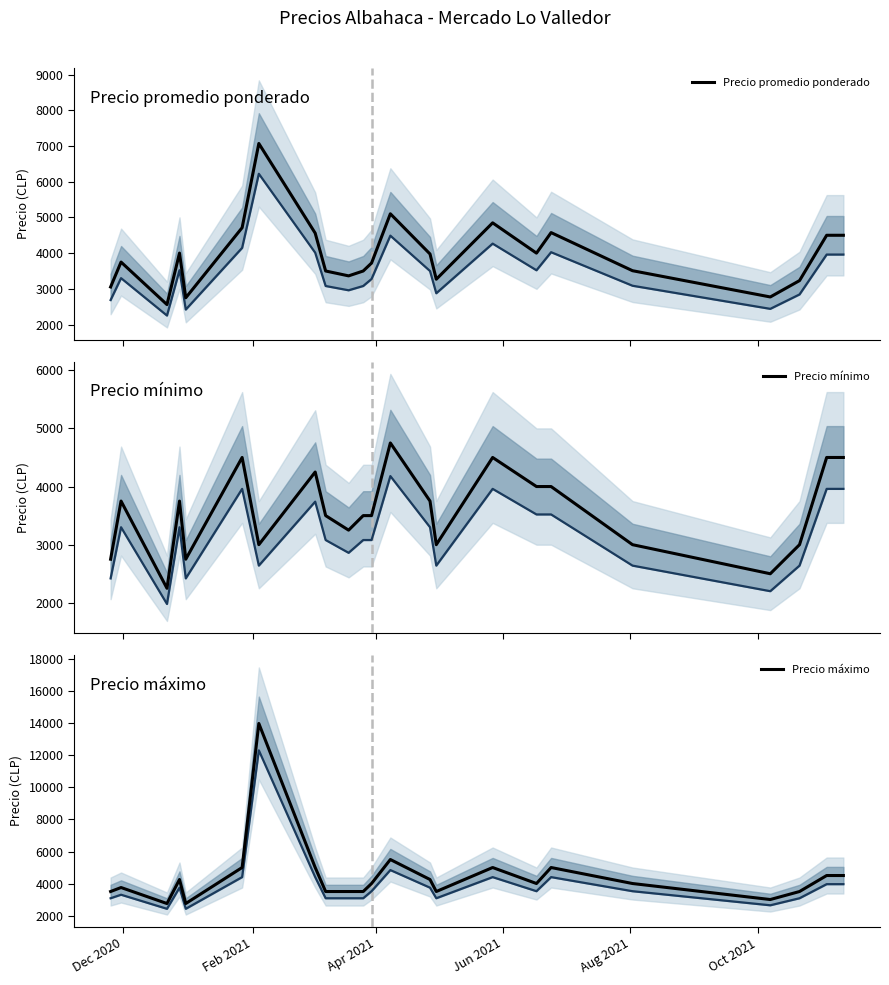

What is the highest value of the Precio promedio ponderado series?

7069.5